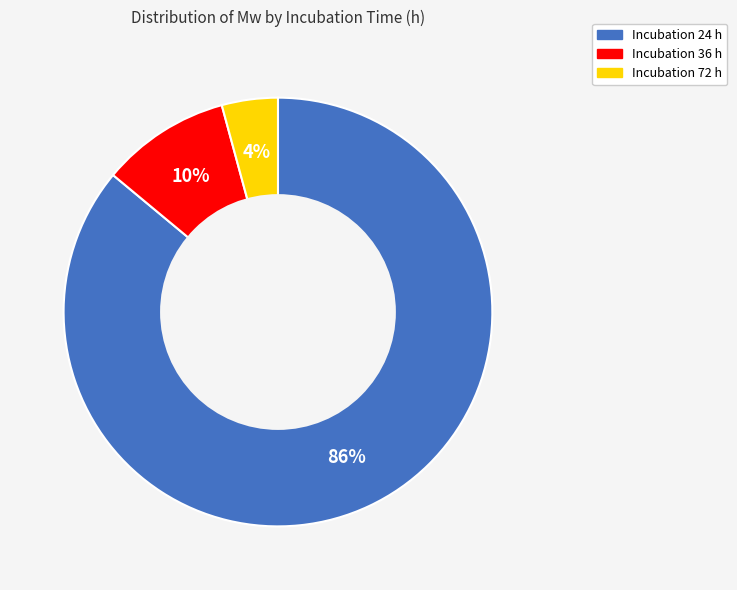

To the nearest percent, what is the average slice percentage?

33%